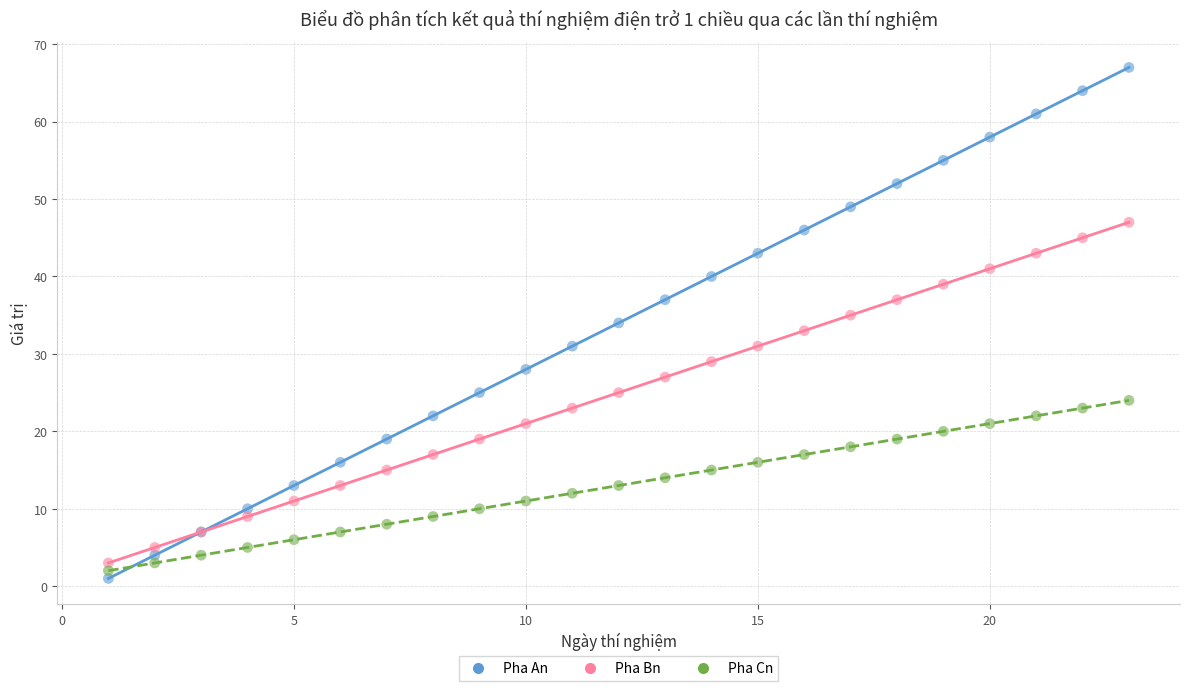

What is the X range (max minus min) for the scatter plot?

22